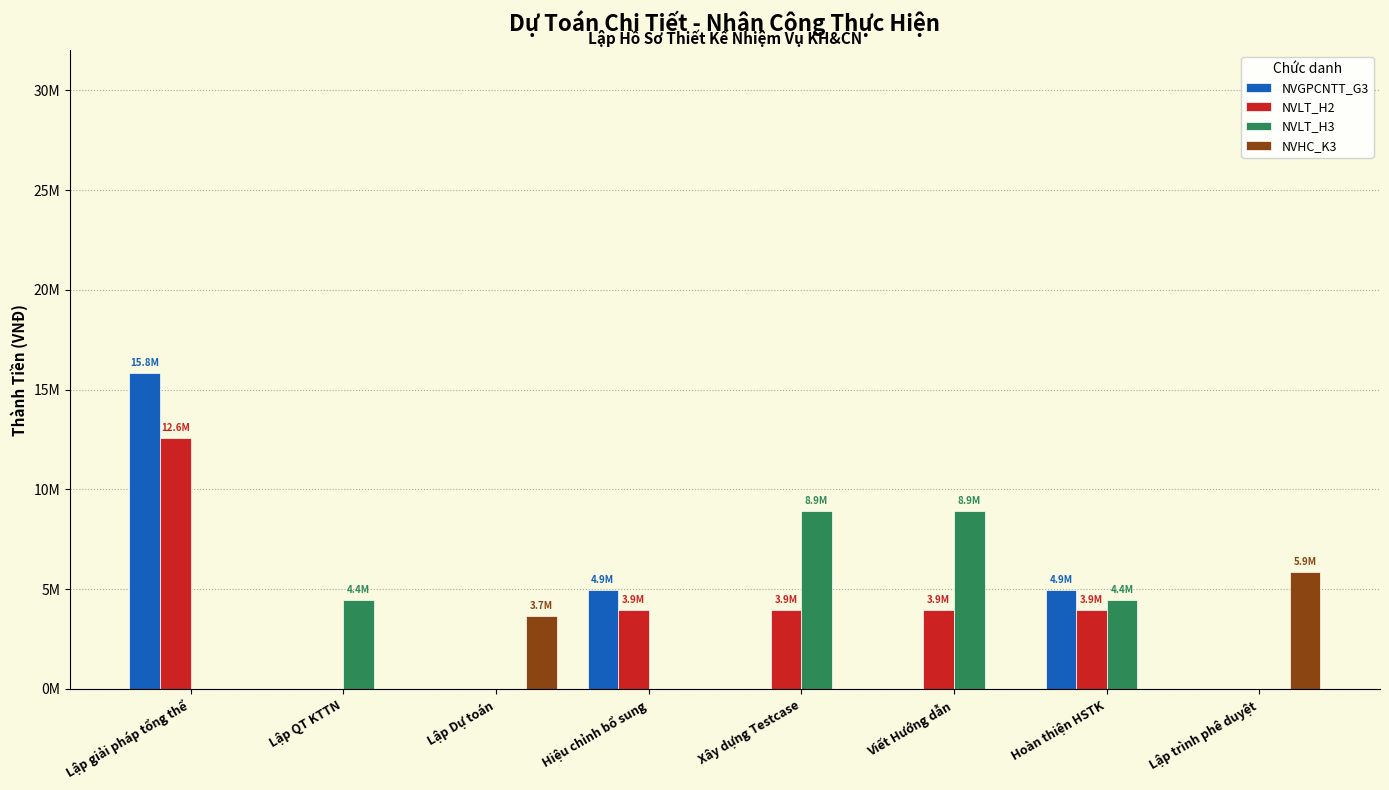

What is the difference between the maximum and second lowest values in the NVLT_H3 series?

8899470.8